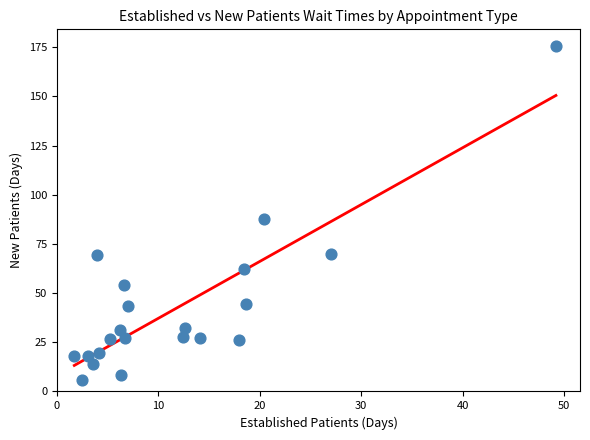

What is the range of Y values (max minus min)?

169.8